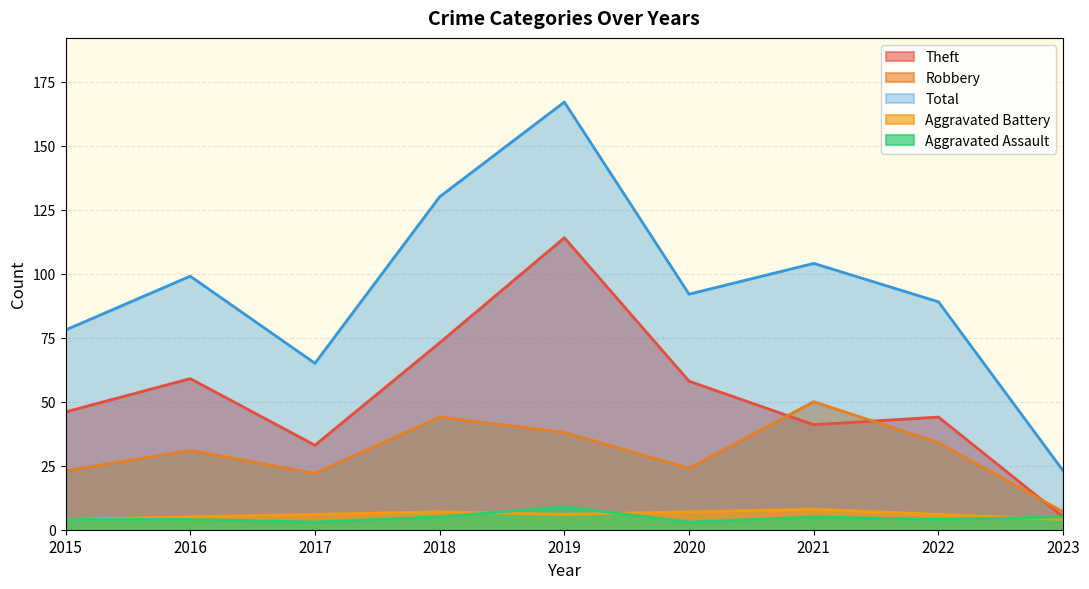

Reading left to right, list all the values displayed in this chart.

Robbery: 23	31	22	44	38	24	50	34	7
Theft: 46	59	33	73	114	58	41	44	5
Aggravated Battery: 4	5	6	7	6	7	8	6	4
Aggravated Assault: 4	4	3	5	9	3	5	4	5
Total: 78	99	65	130	167	92	104	89	23